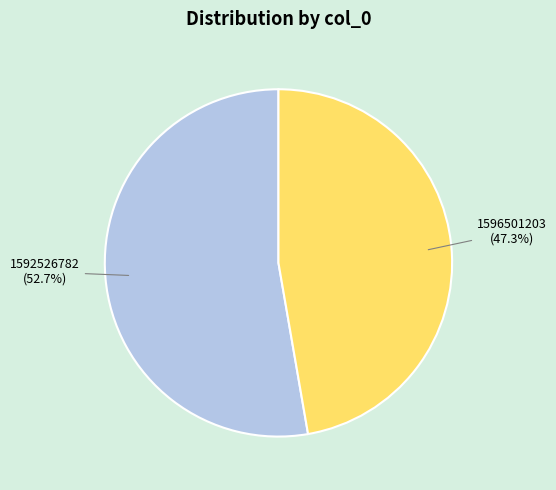

How many slices are in this pie chart?

2